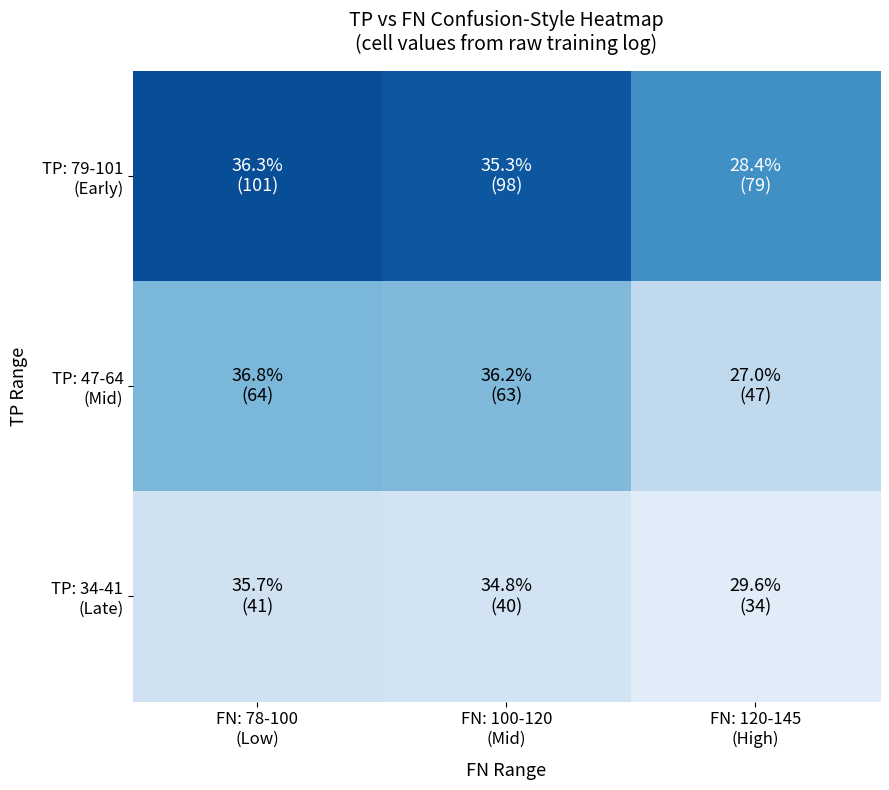

Rank the series by their maximum value, from lowest to highest.

TP: 34-41 (Late), TP: 47-64 (Mid), TP: 79-101 (Early)